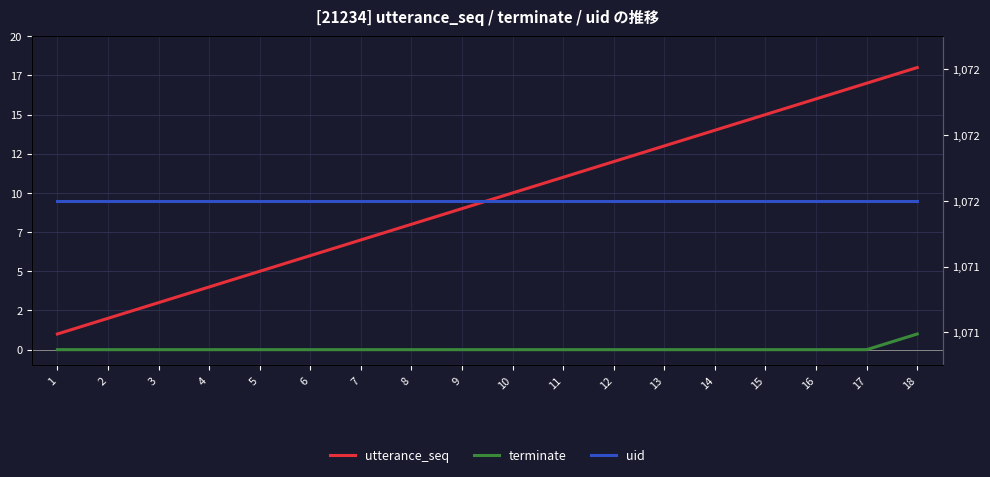

What are all the series names shown in the legend?

utterance_seq, terminate, uid